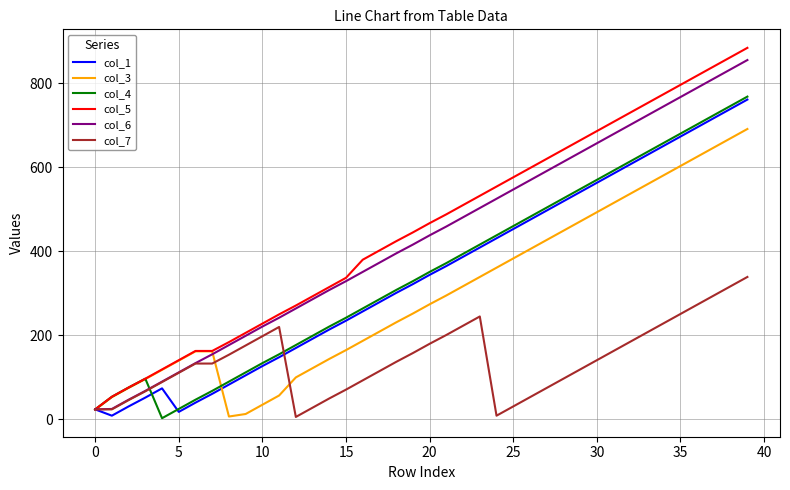

What is the lowest value of the col_1 series?

9